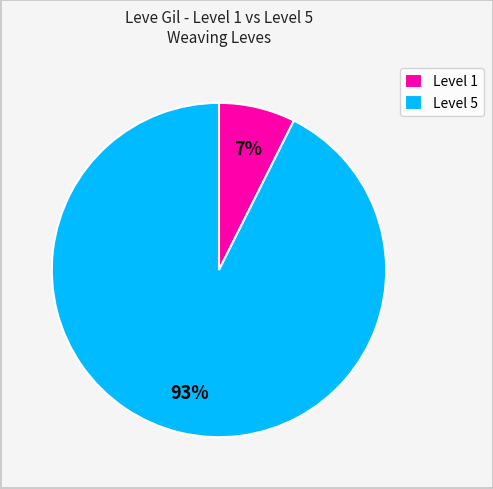

What percentage is the Level 5 slice, to the nearest percent?

93%